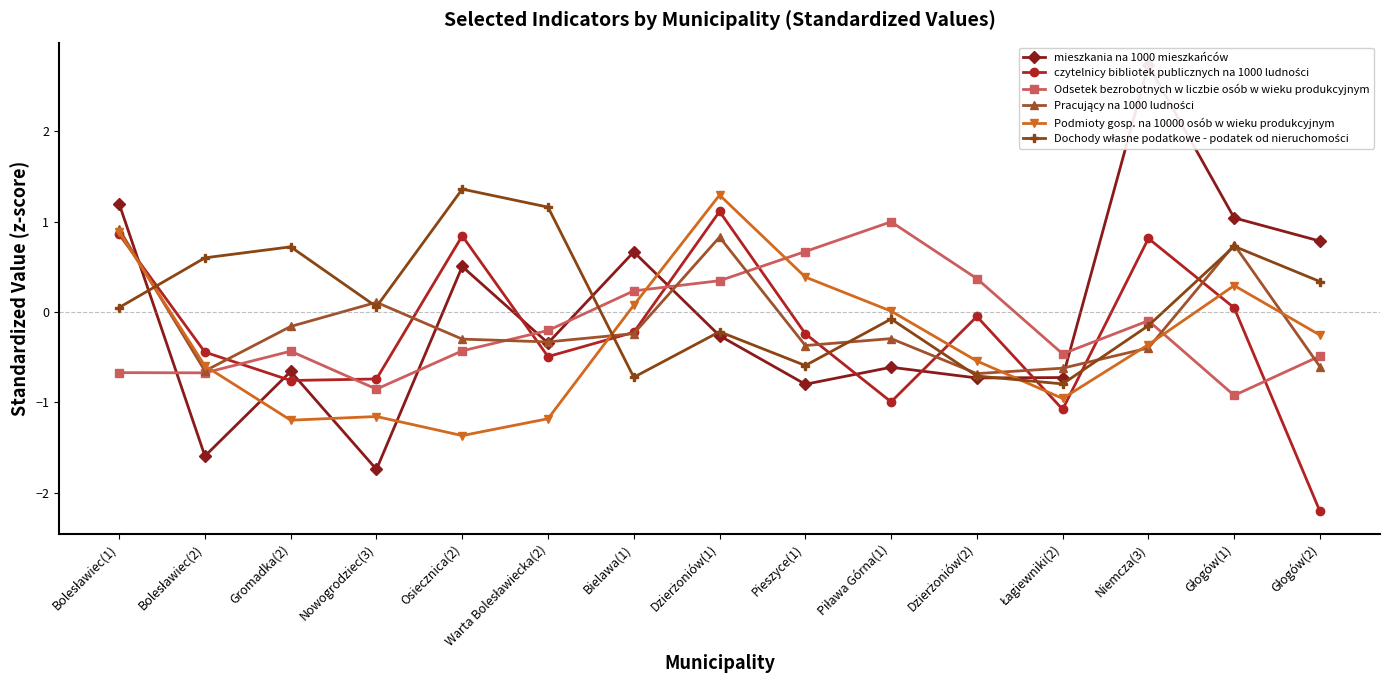

At which label is Dochody własne podatkowe - podatek od nieruchomości closest to 0?

Bolesławiec(1)